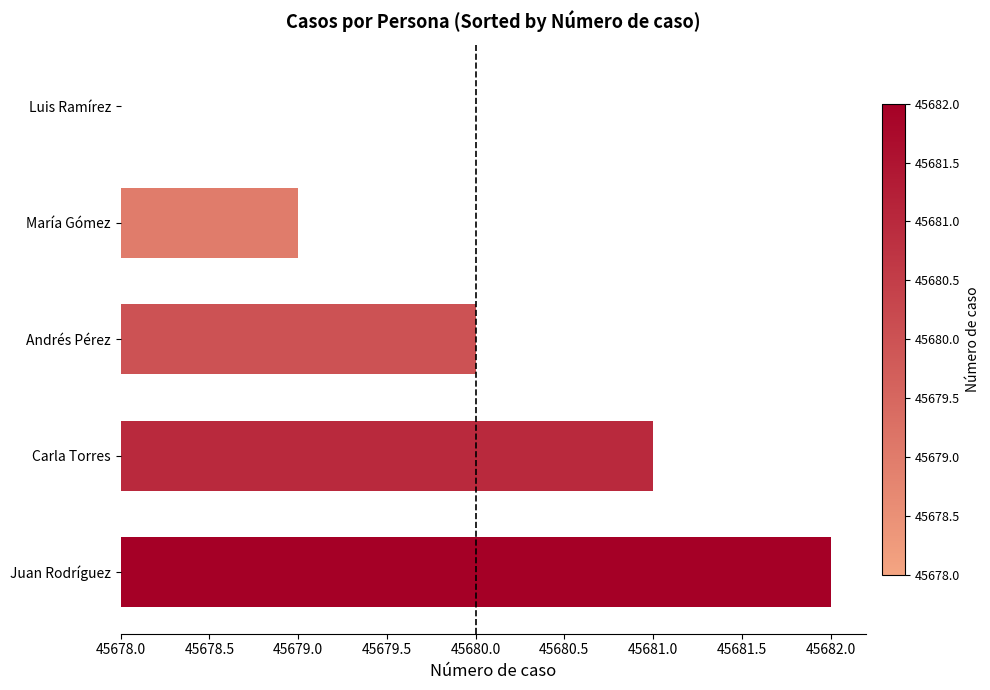

Is it true that the value at María Gómez is 0?

False